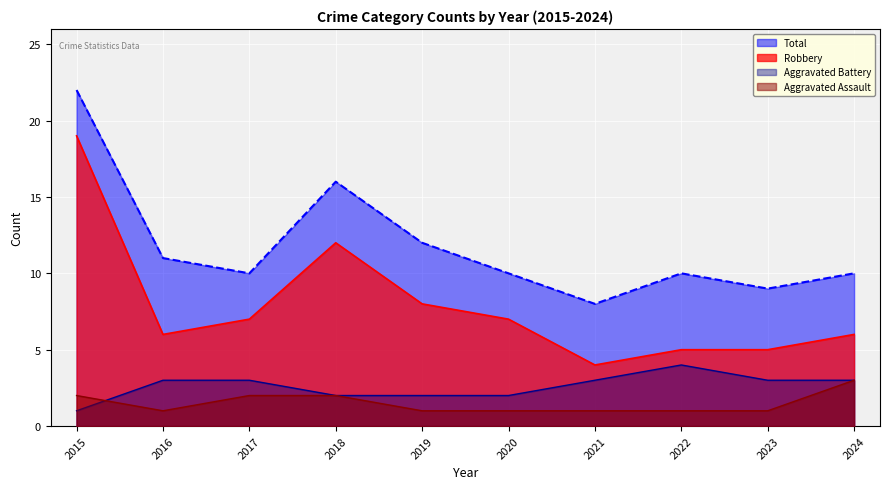

What is the maximum value shown in the chart?

22